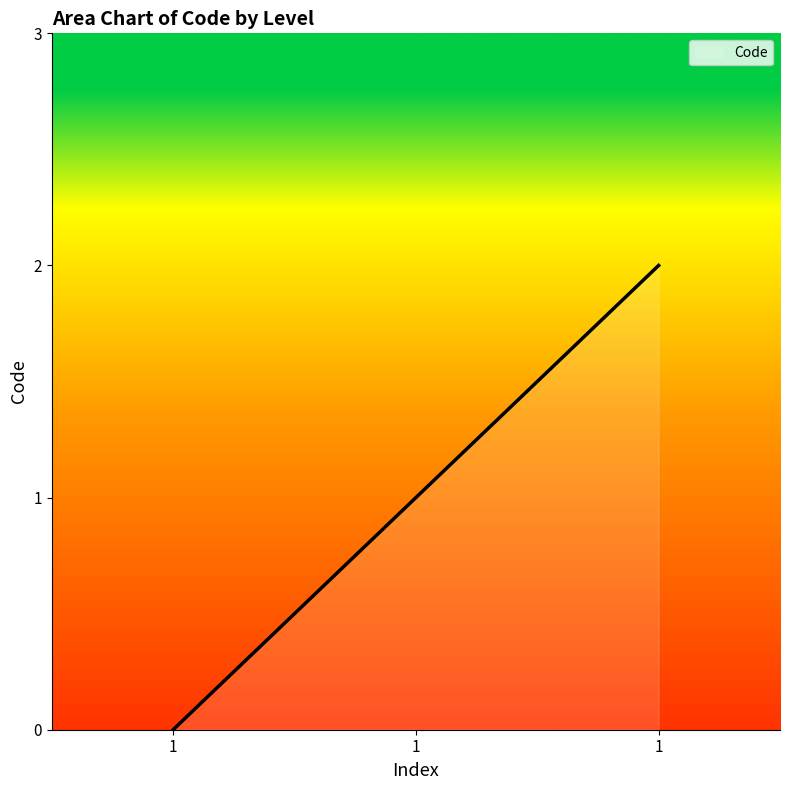

Does the chart have visible grid lines?

No